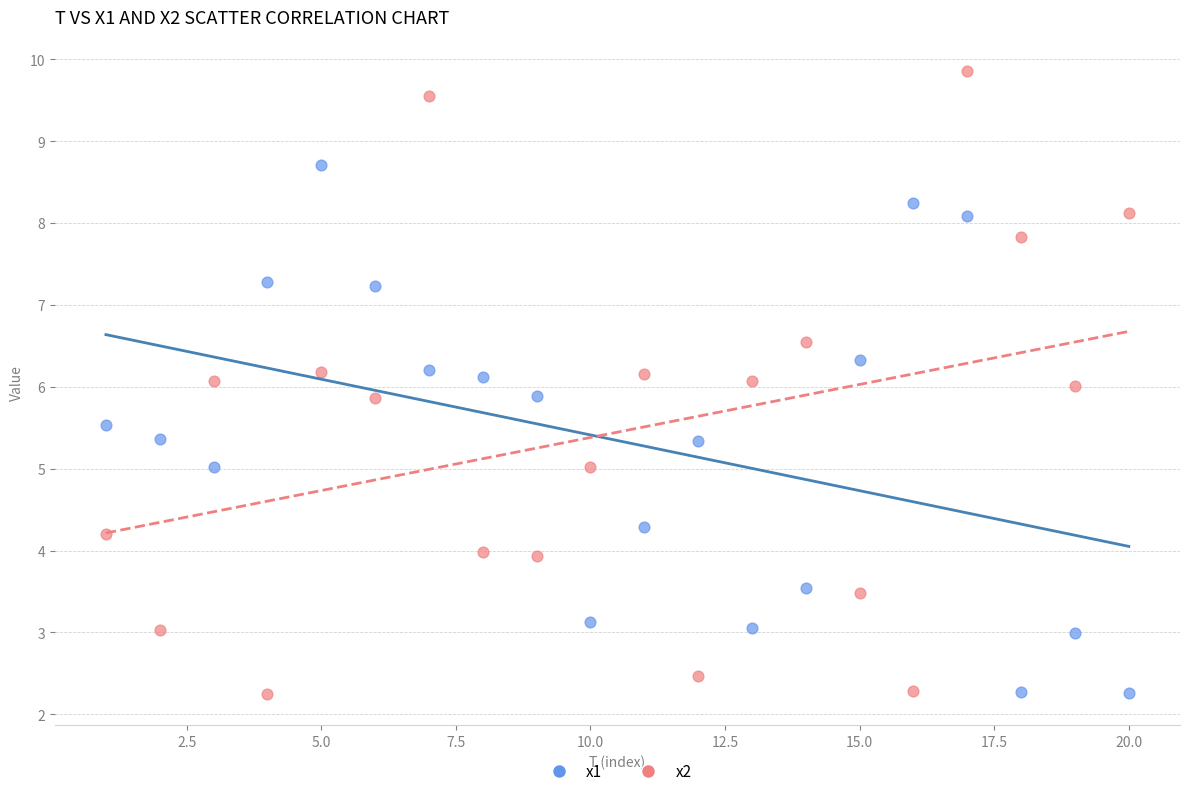

Which series has the widest spread of Y values?

x2